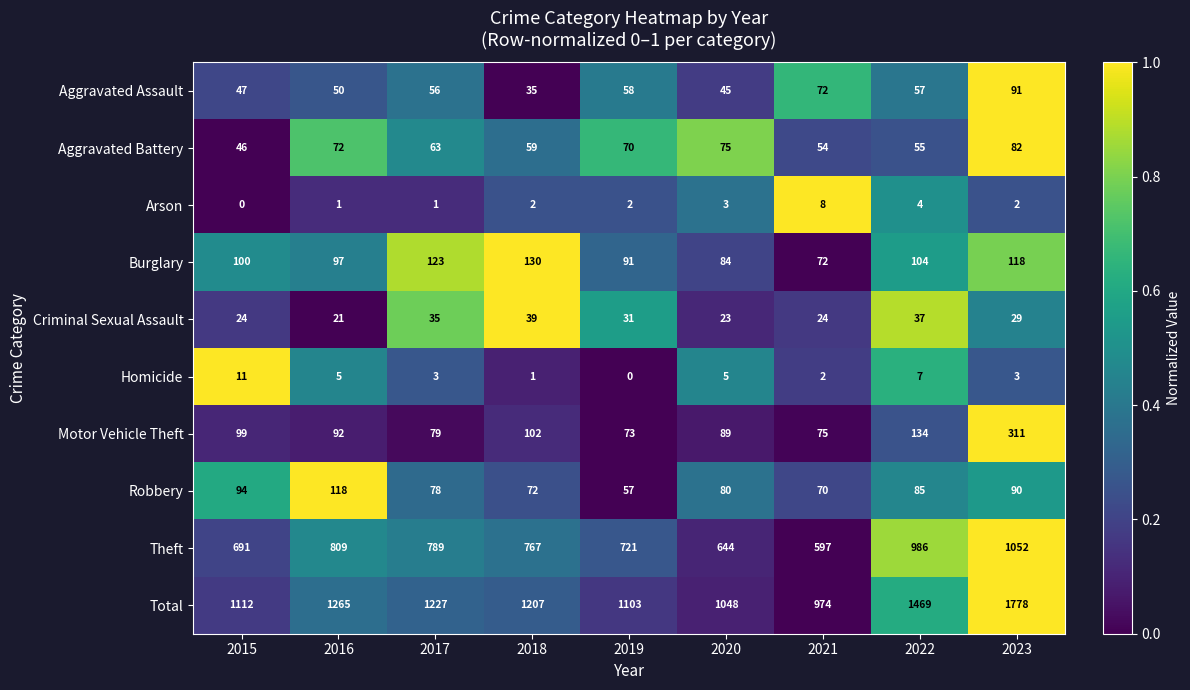

Between 2019 and 2021, which series saw the biggest shift?

Total